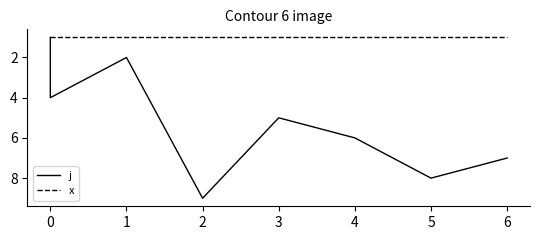

How many lines are shown in the chart?

2